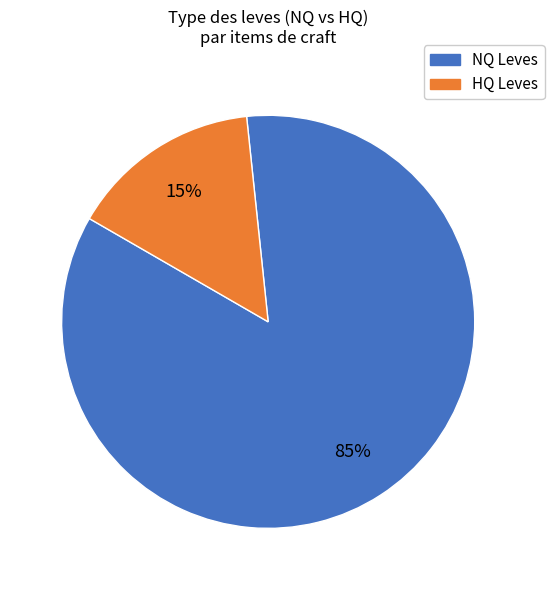

To the nearest percent, what is the difference between the largest and smallest slice percentages?

70%